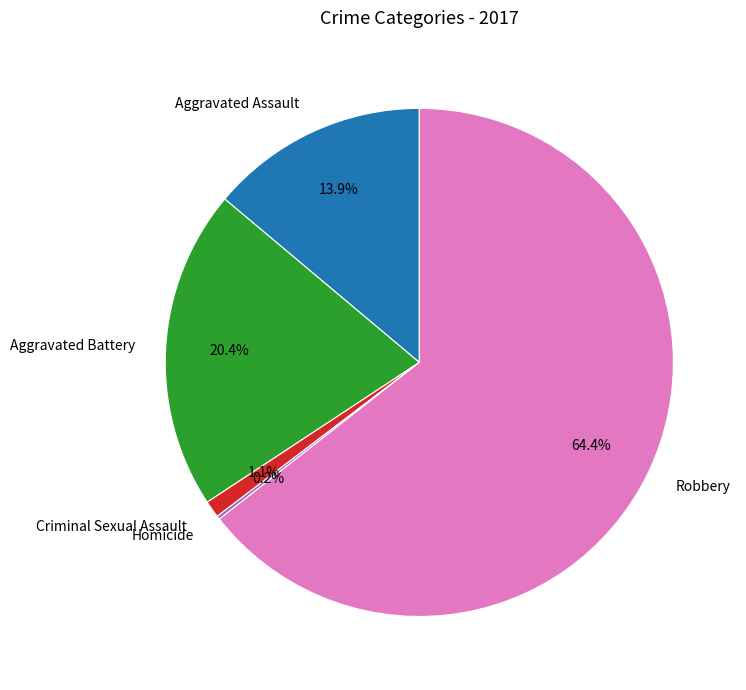

Which category has the biggest portion of the pie?

Robbery